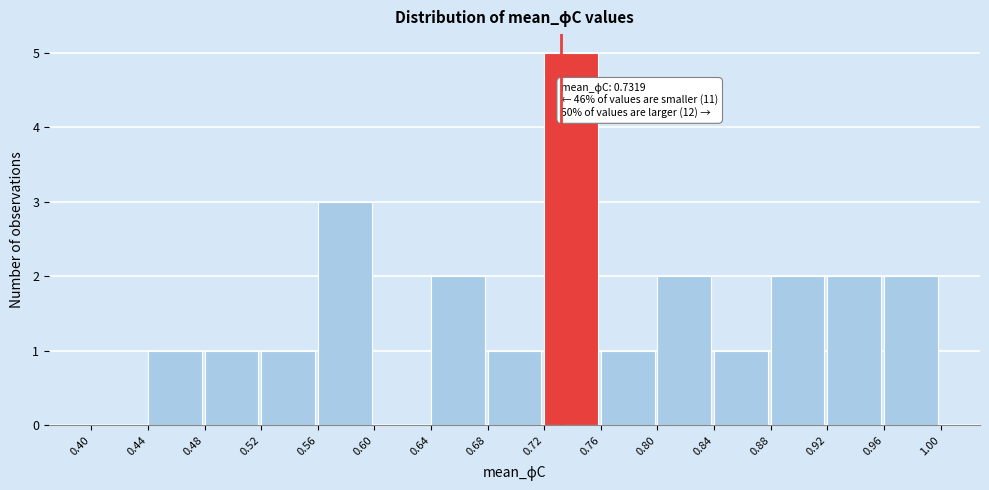

Which range on the x-axis has the tallest bar?

0.72 to 0.76